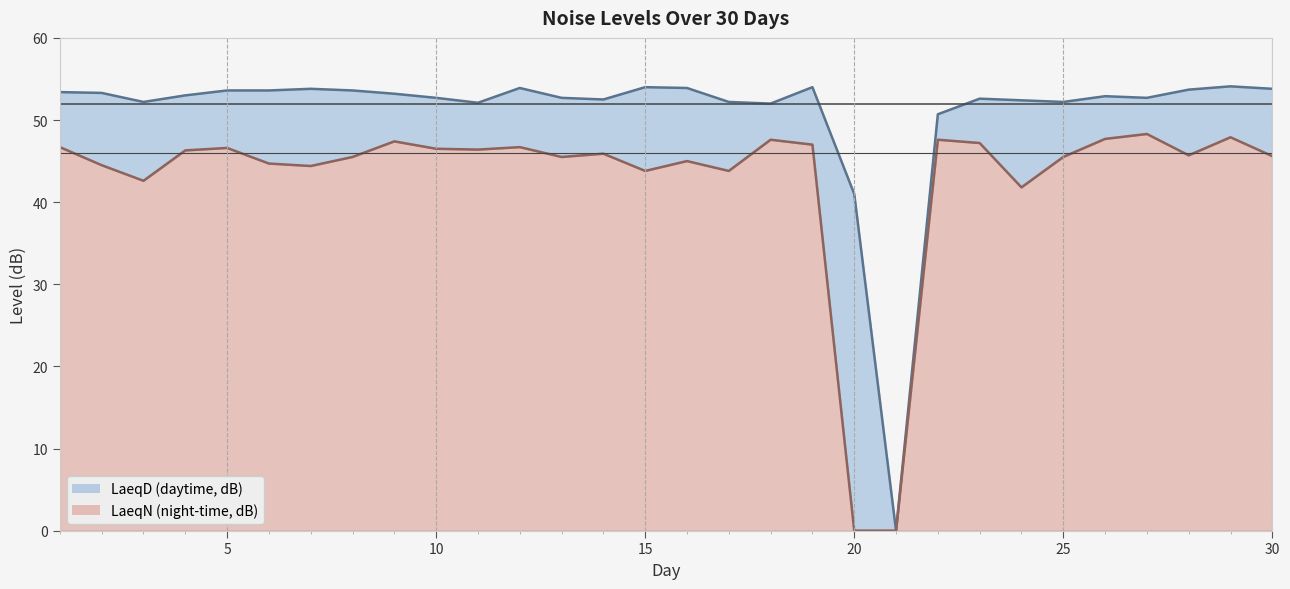

In LaeqN, how many points are higher than both neighbors (excluding endpoints)?

9